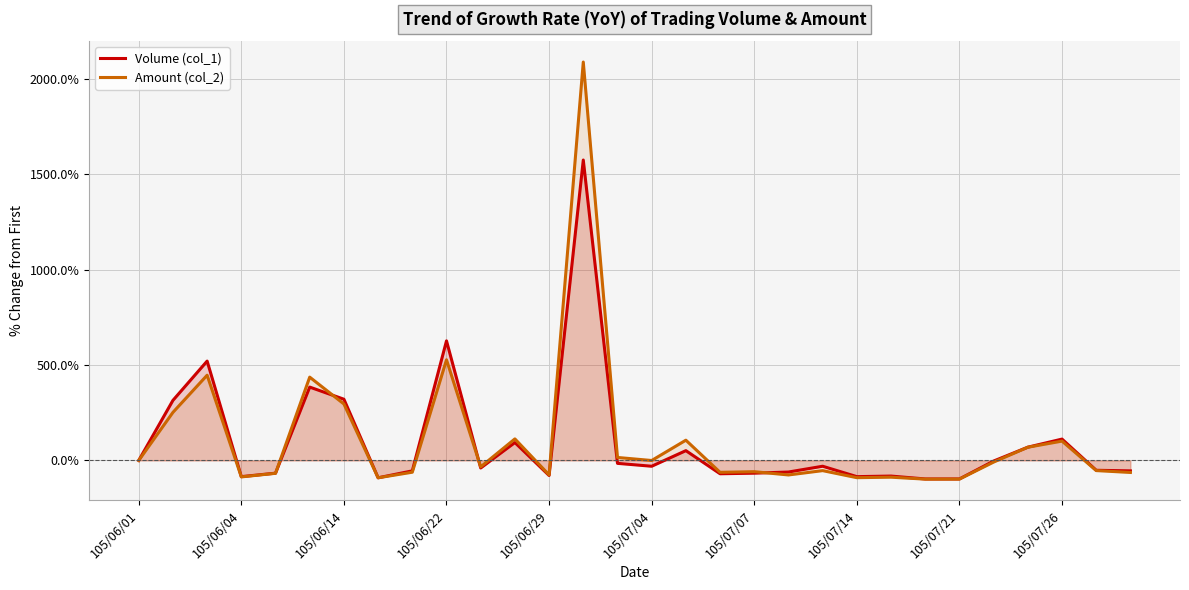

How many data points in Amount (col_2) are less than -33?

16